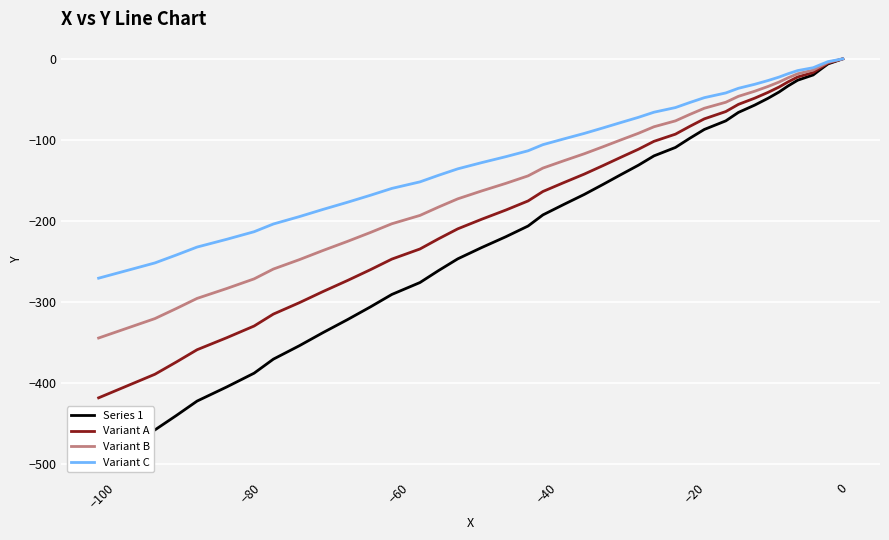

Which series has the widest spread of values?

Series 1